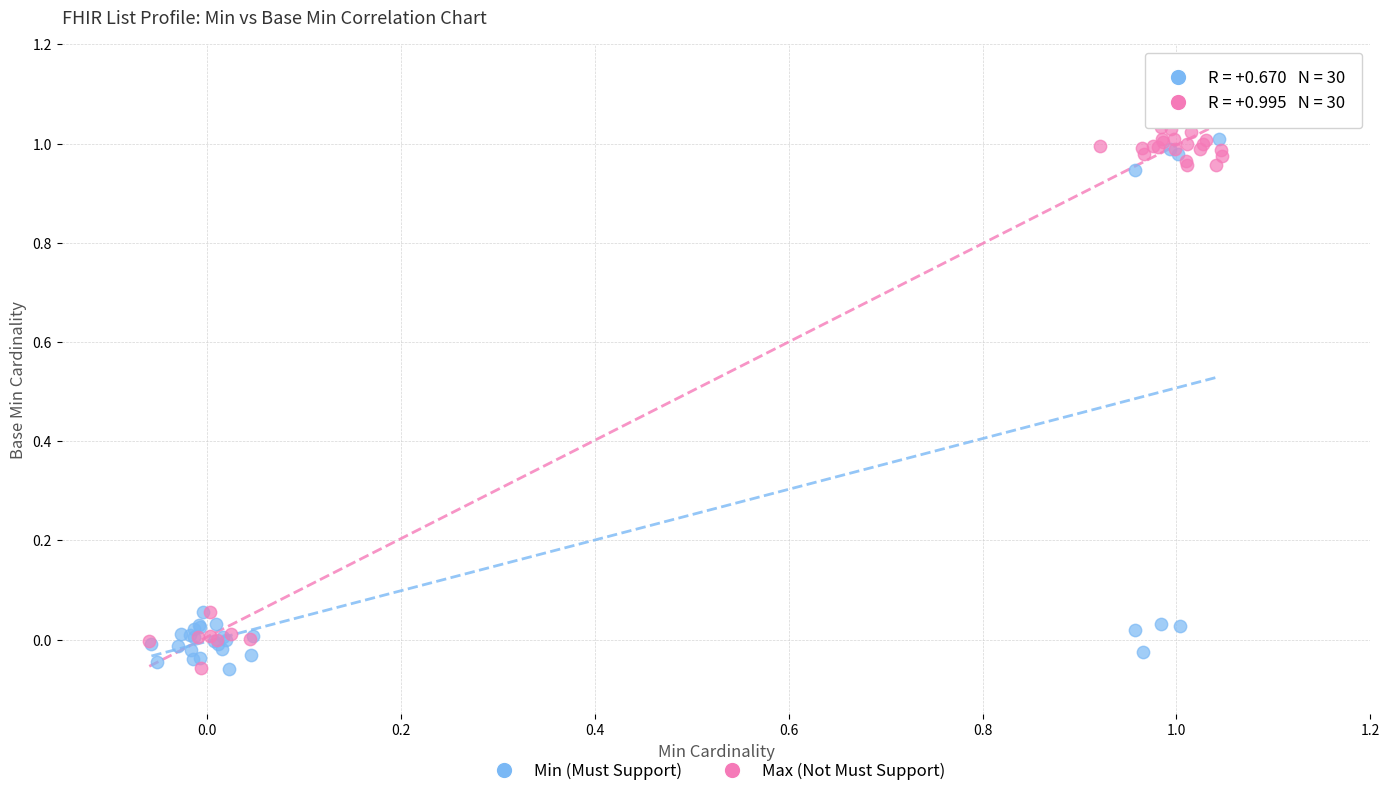

Which series reaches the maximum Y coordinate?

Max (Not Must Support)